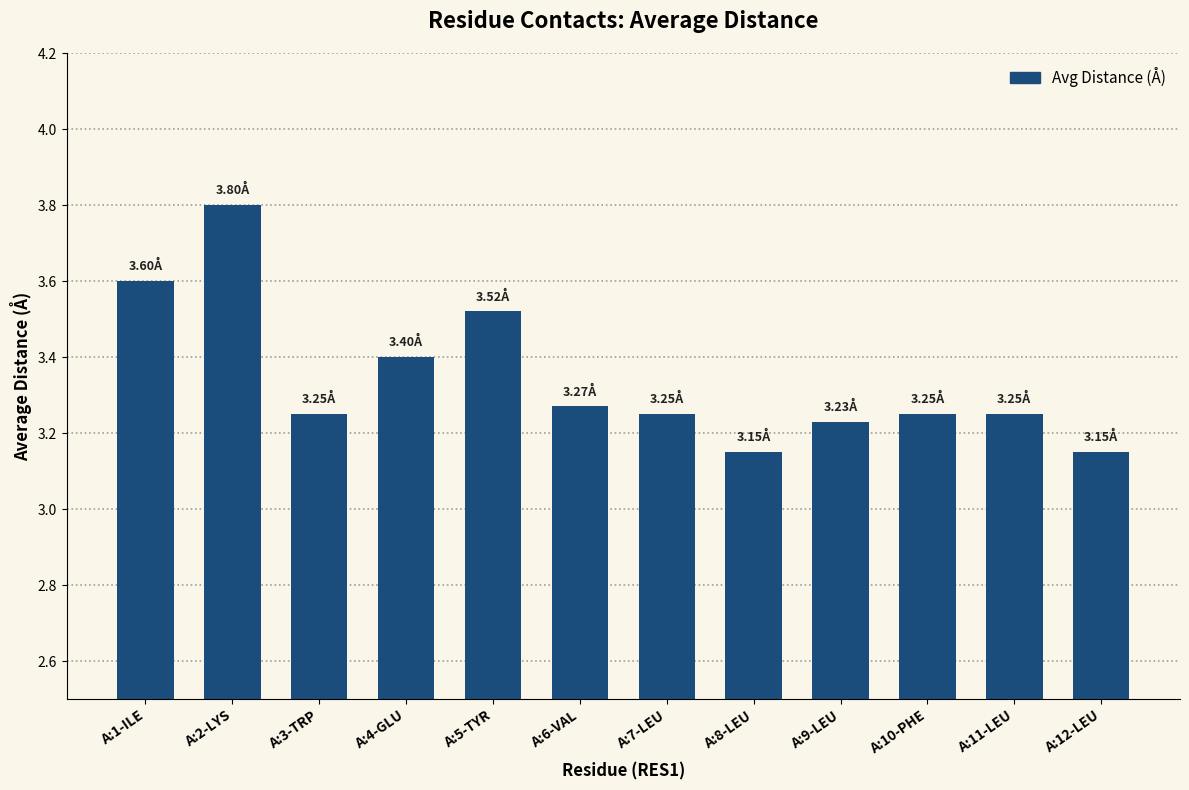

What is the label of the 5th bar from the right?

A:8-LEU